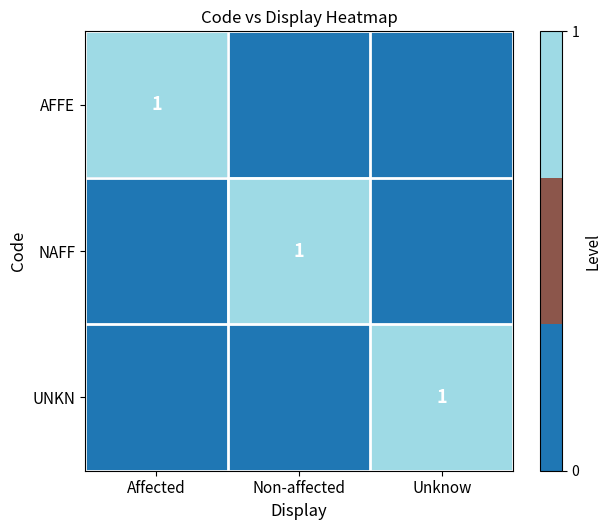

What is the spread (max minus min) of values at Affected?

1